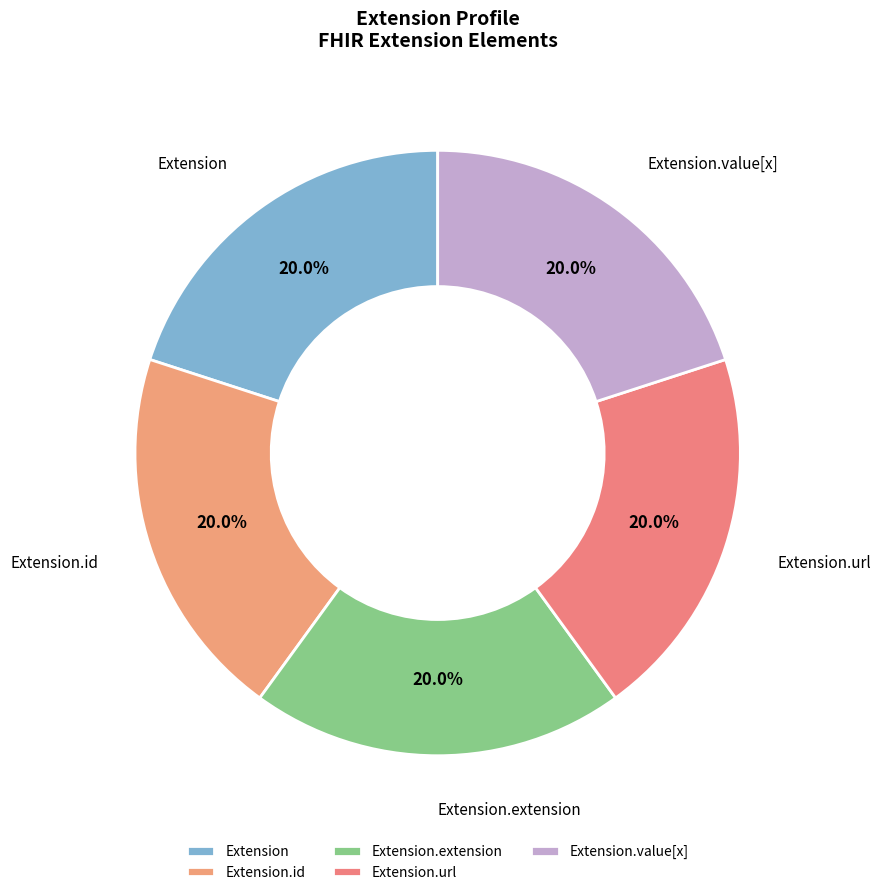

Which slice is the smallest?

Extension